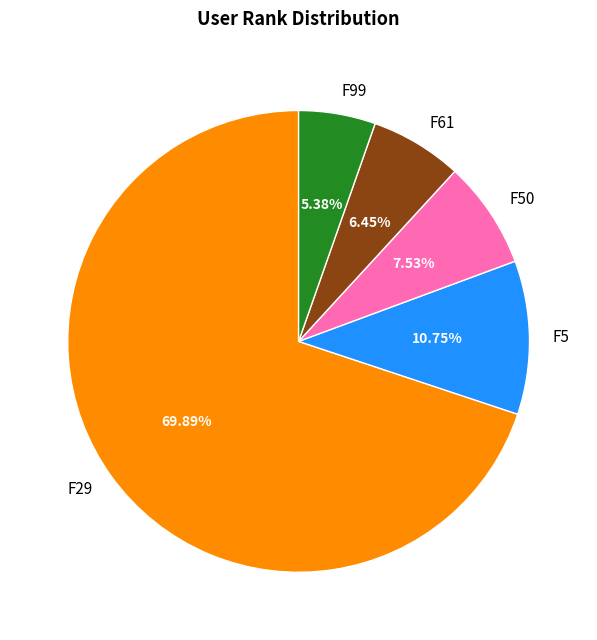

To the nearest percent, what is the average slice percentage?

20%